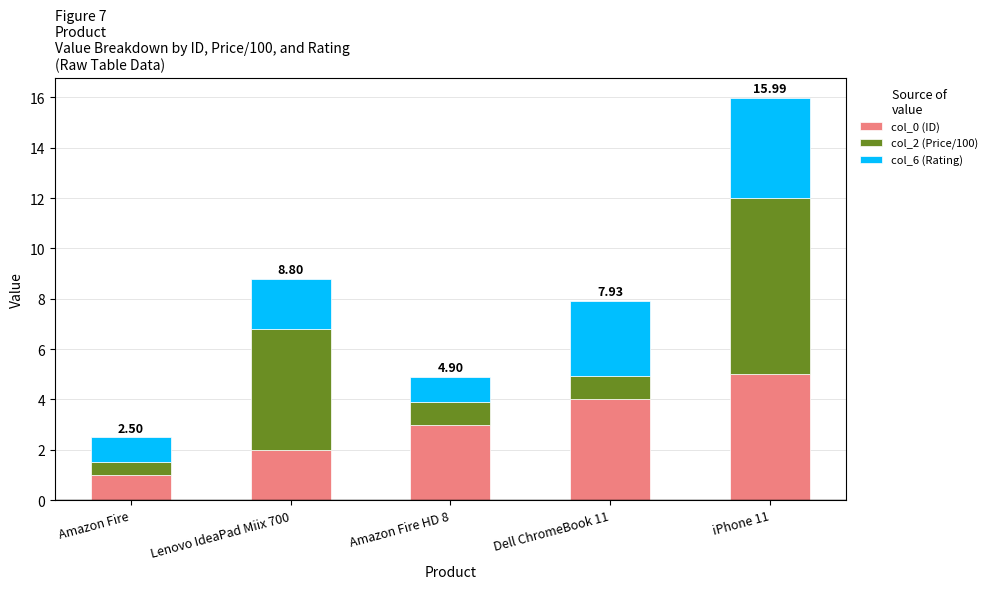

What is the total value across all series at Lenovo IdeaPad Miix 700?

8.8